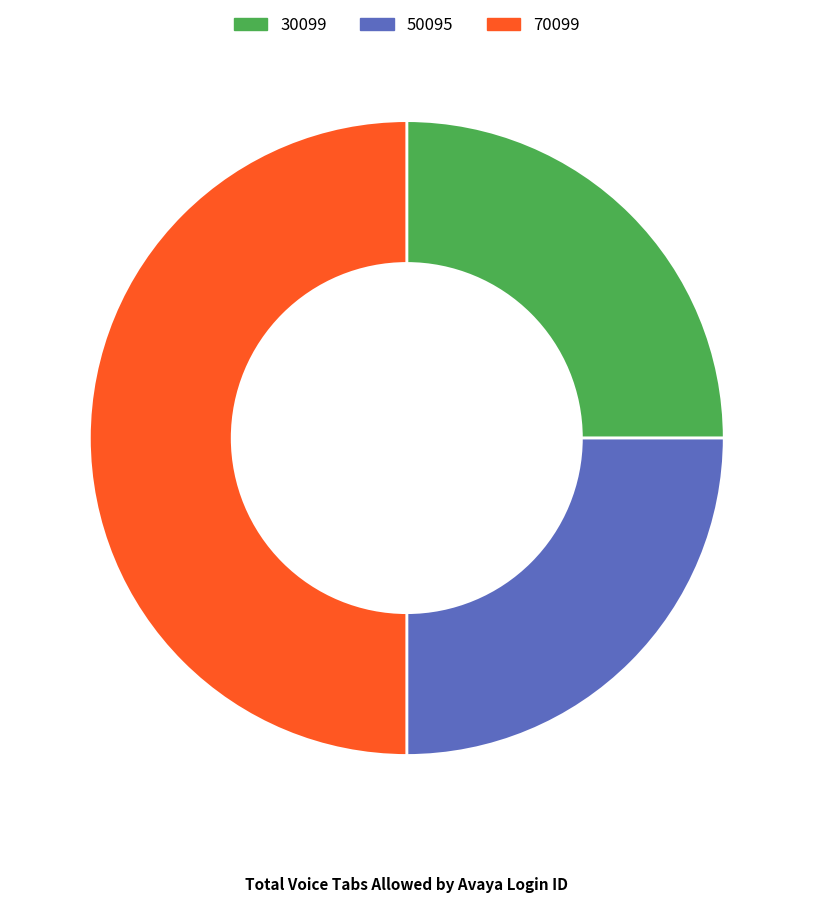

Count the number of slices in the pie.

3